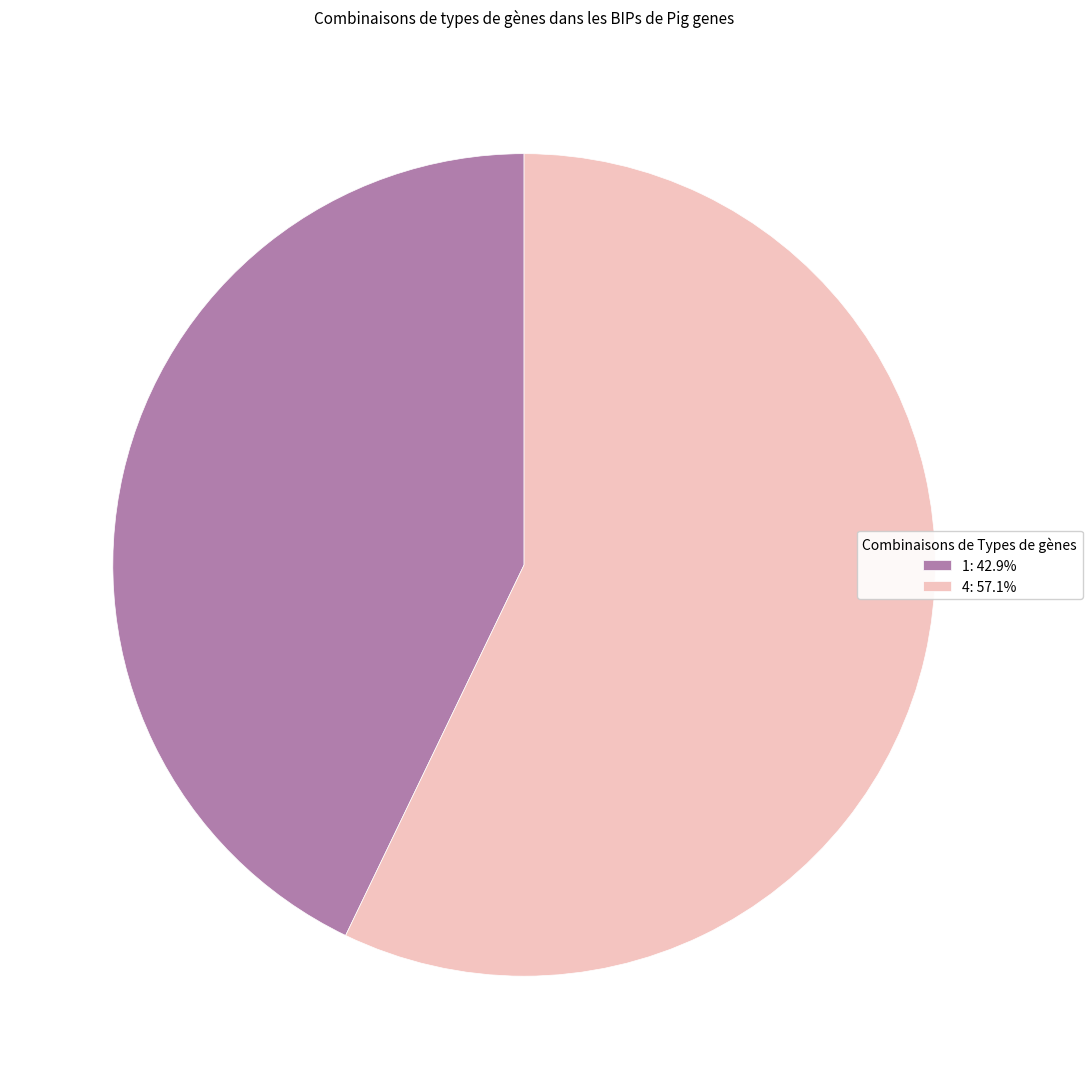

The 1 slice represents 43% of the pie. True or false?

True